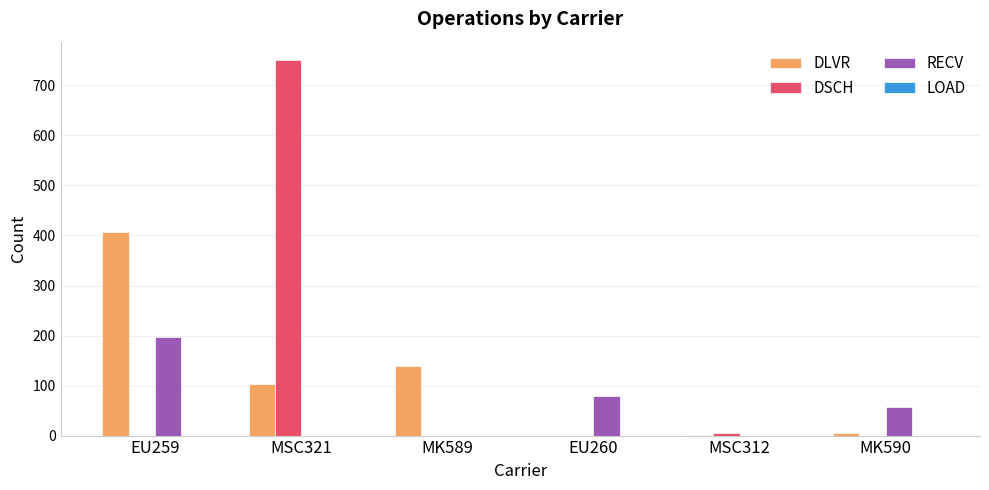

What is the total value across all series at EU259?

603